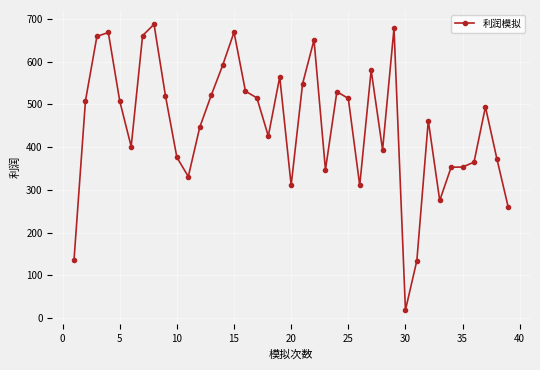

What is the difference between the second highest and minimum values?

659.1